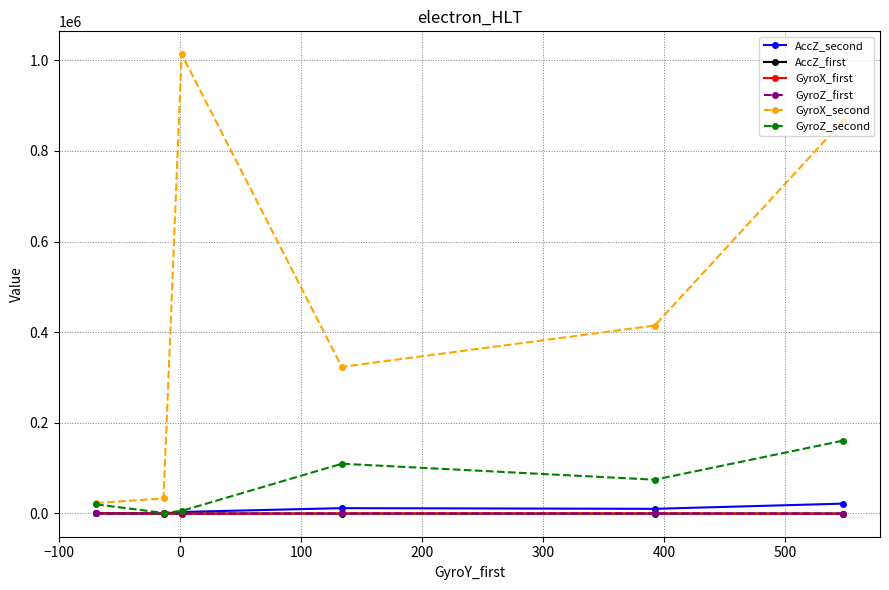

How many data points in GyroZ_second are less than 74515?

3